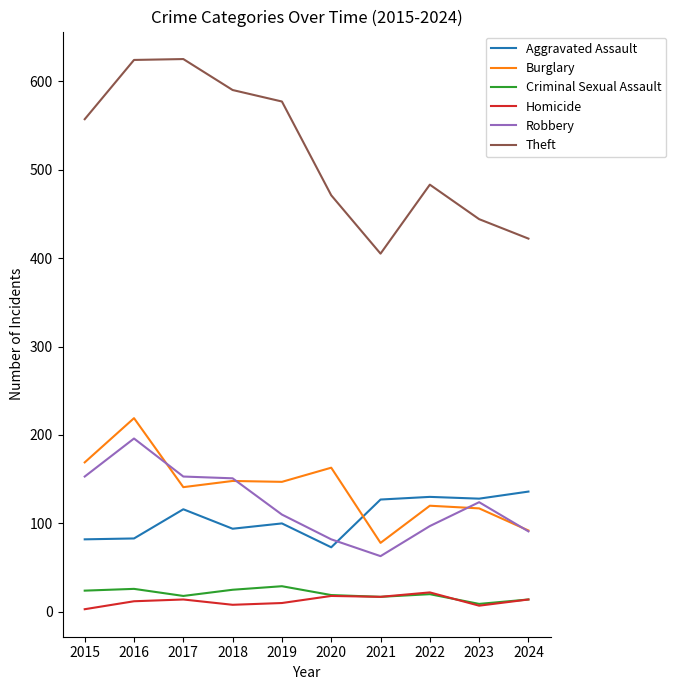

Which series has the largest range (max minus min)?

Theft